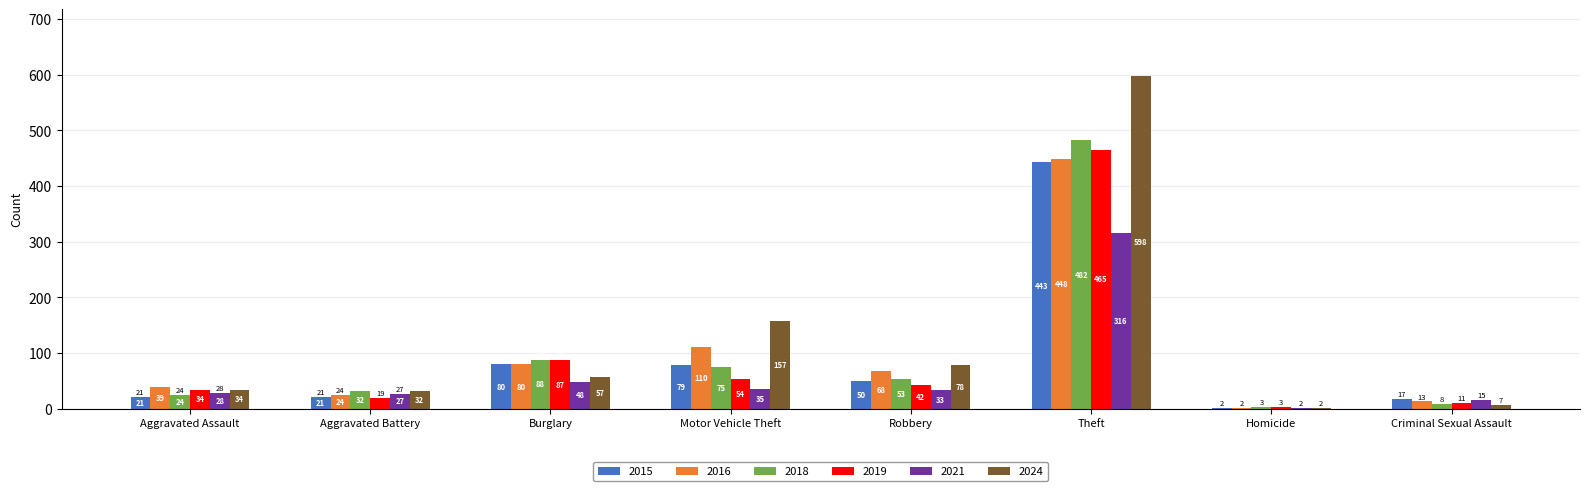

What is the sum of all 2021 values?

504